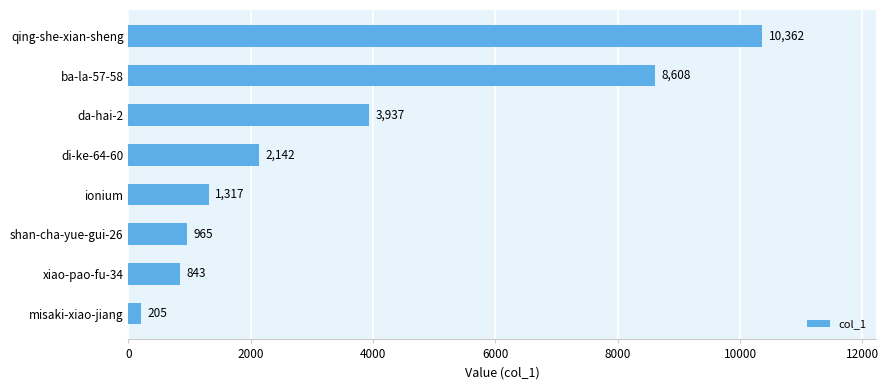

Reading bottom to top, list all the values displayed in this chart.

205	843	965	1317	2142	3937	8608	10362